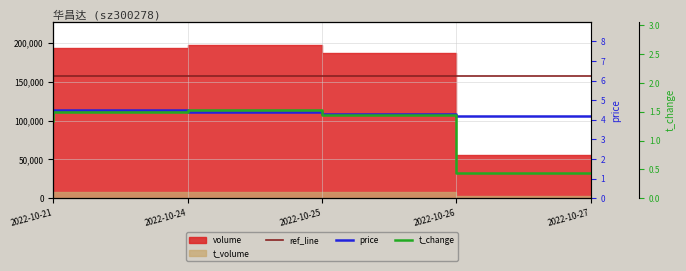

Which series changed the most between 2022-10-24 and 2022-10-27?

volume